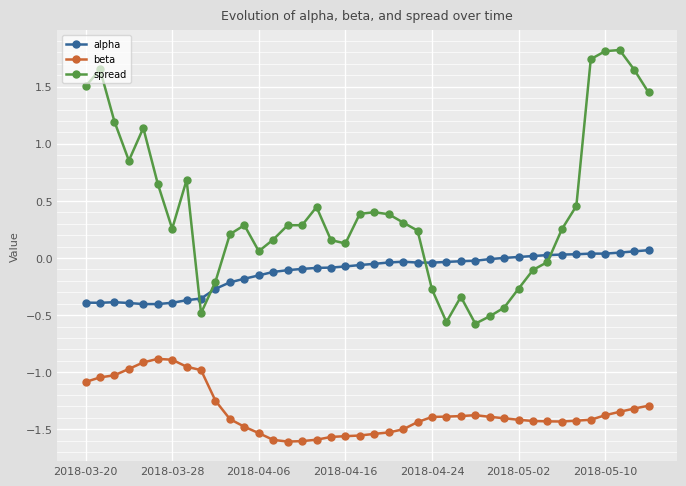

True or false: beta has more than 1 interior local peaks.

True